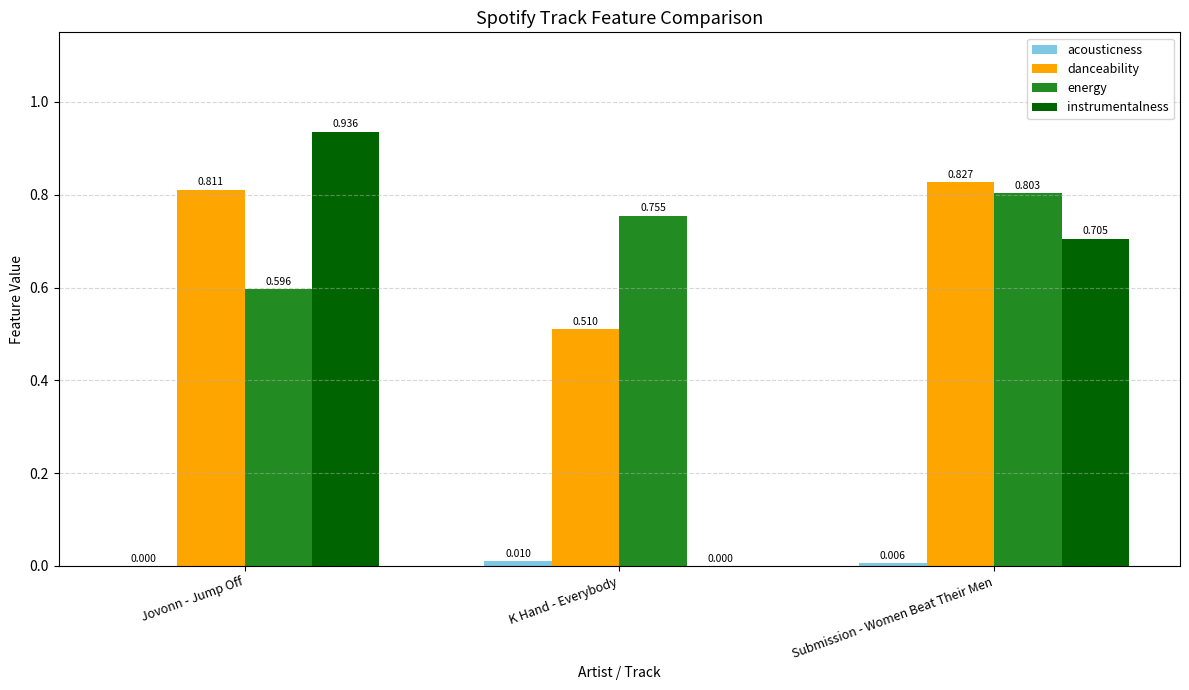

Which series has the largest range (max minus min)?

instrumentalness